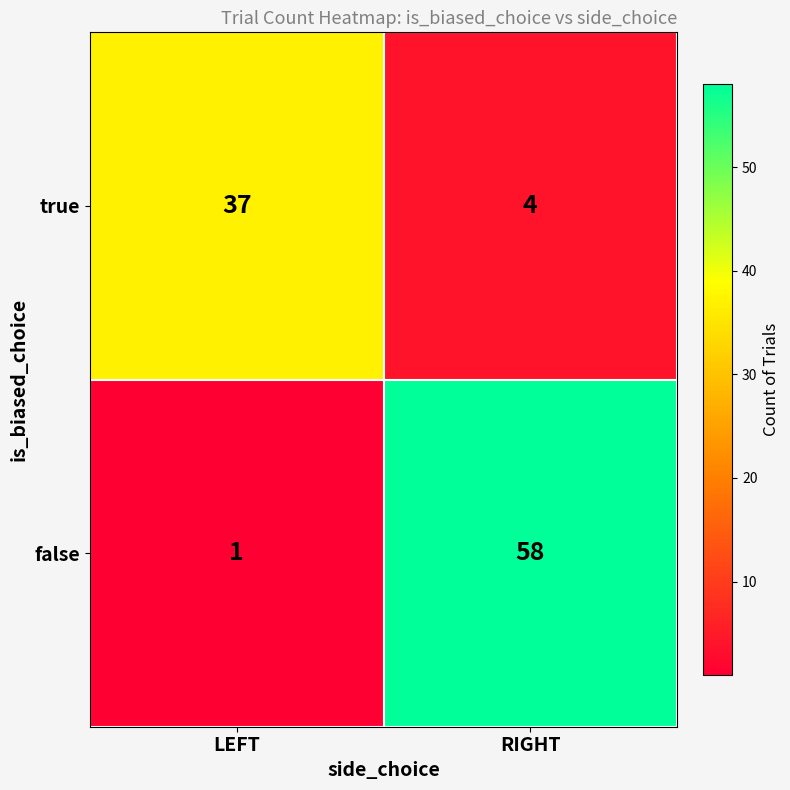

What is the approximate value of true at RIGHT?

4